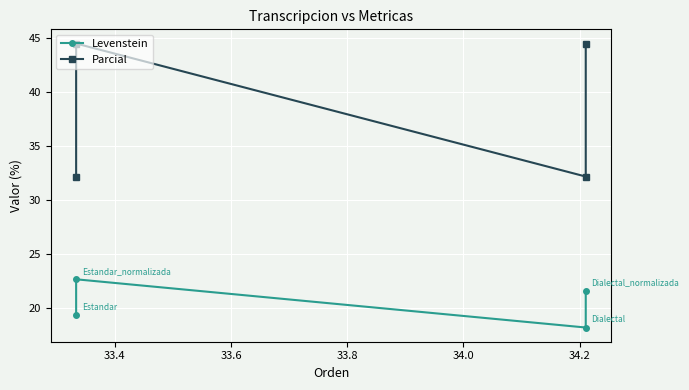

Rank the series at 33.8 from highest to lowest value.

Parcial, Levenstein